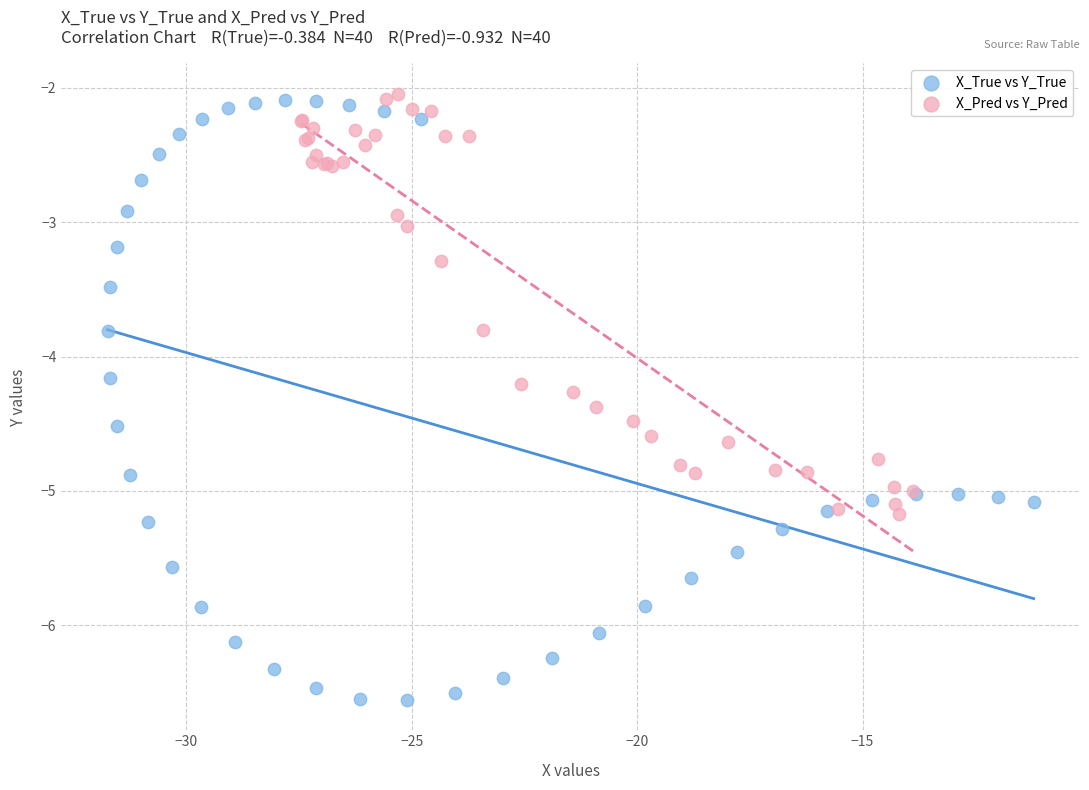

What are all the series names shown in the legend?

X_True vs Y_True, X_Pred vs Y_Pred